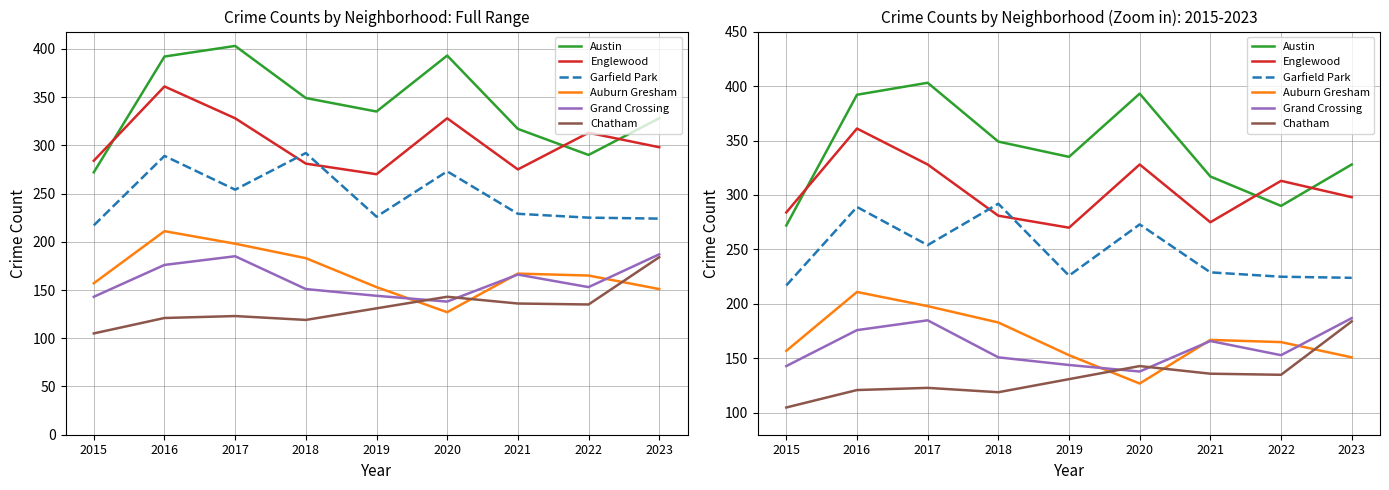

What is the spread (max minus min) of values at 2016?

271